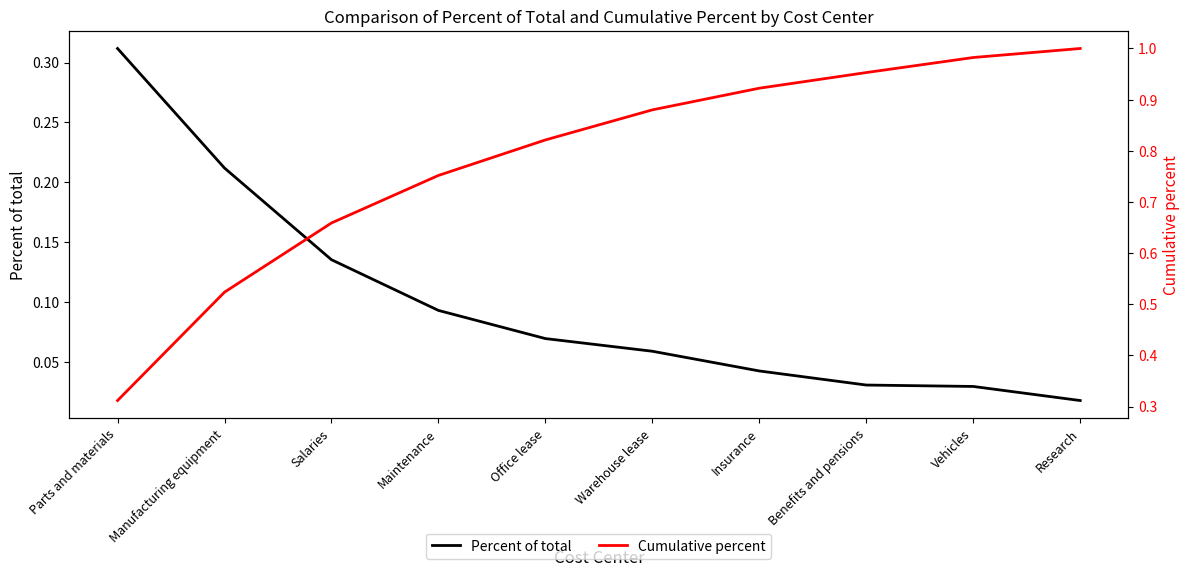

How many lines are shown in the chart?

2